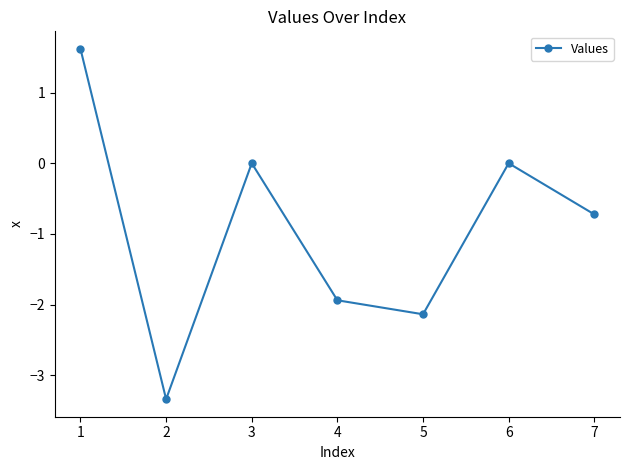

How many points are higher than both their immediate neighbors (excluding endpoints)?

2